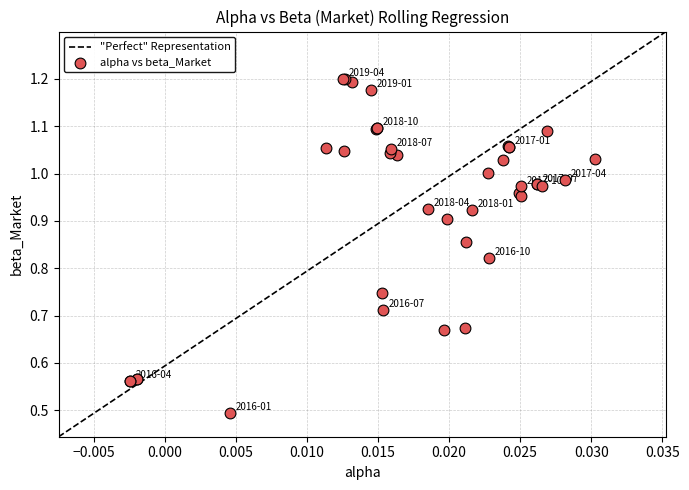

What Y value in the scatter plot is closest to 0?

0.5